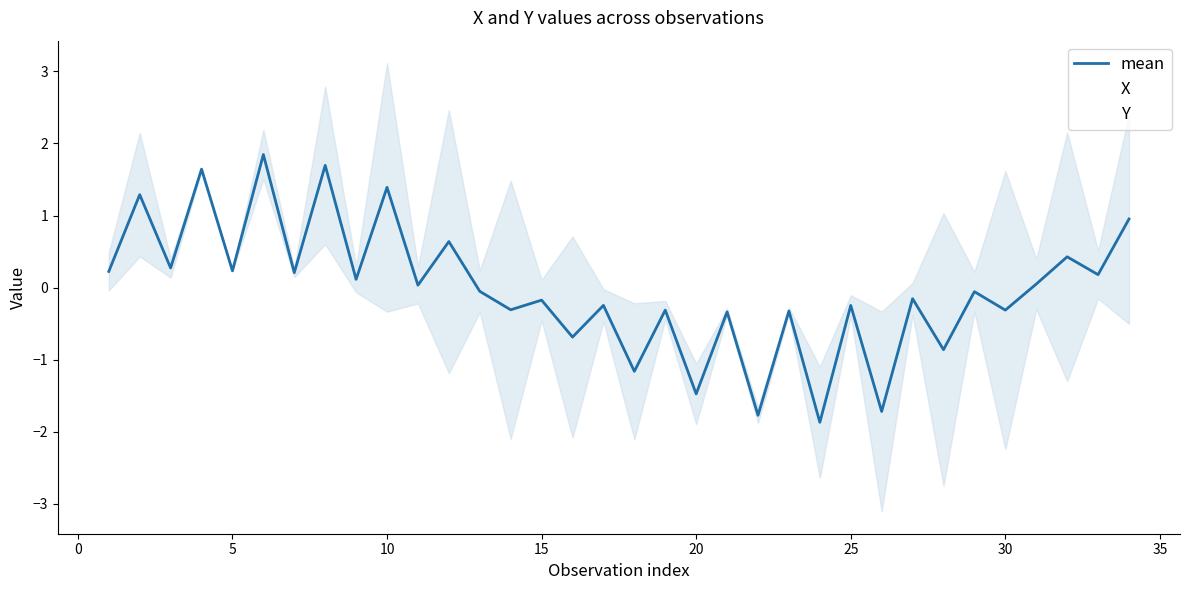

In Y, how many points are higher than both neighbors (excluding endpoints)?

15